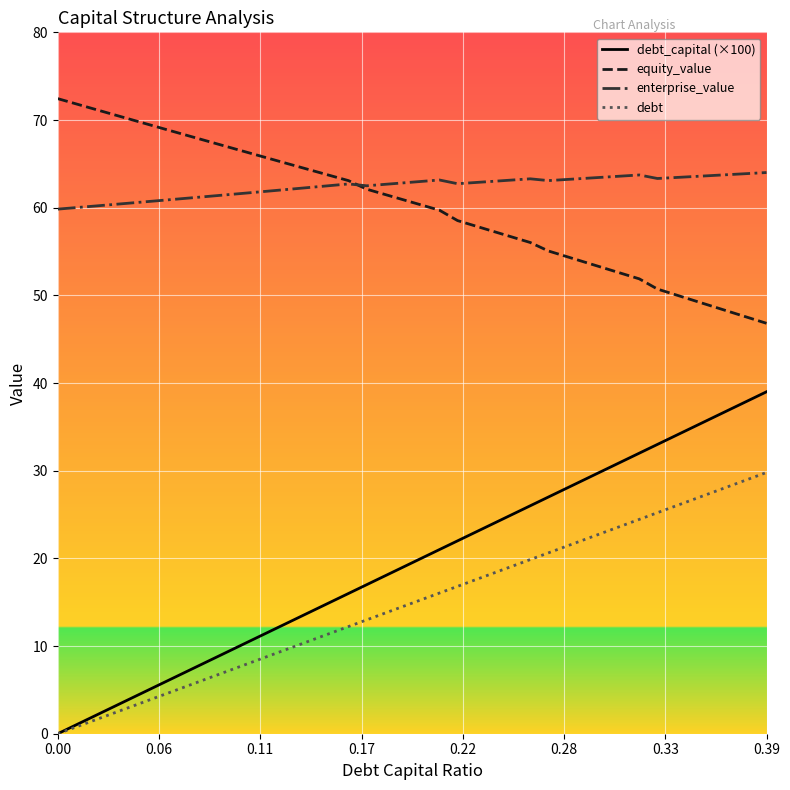

True or false: enterprise_value and debt intersect in this chart.

False